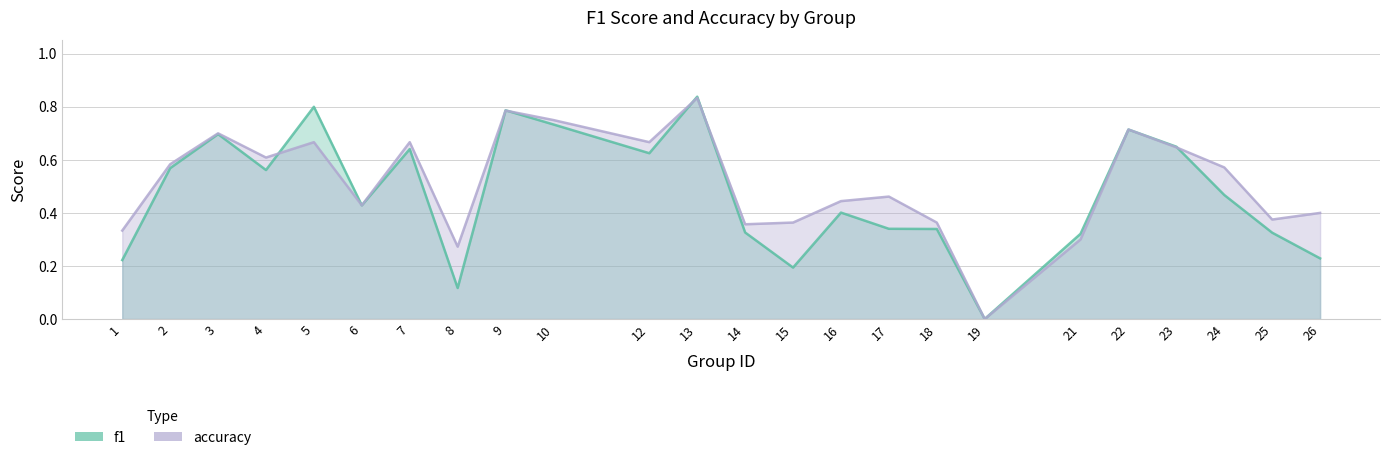

Rank the categories by accuracy value from lowest to highest.

19, 8, 21, 1, 14, 15, 18, 25, 26, 6, 16, 17, 24, 2, 4, 23, 5, 7, 12, 3, 22, 10, 9, 13